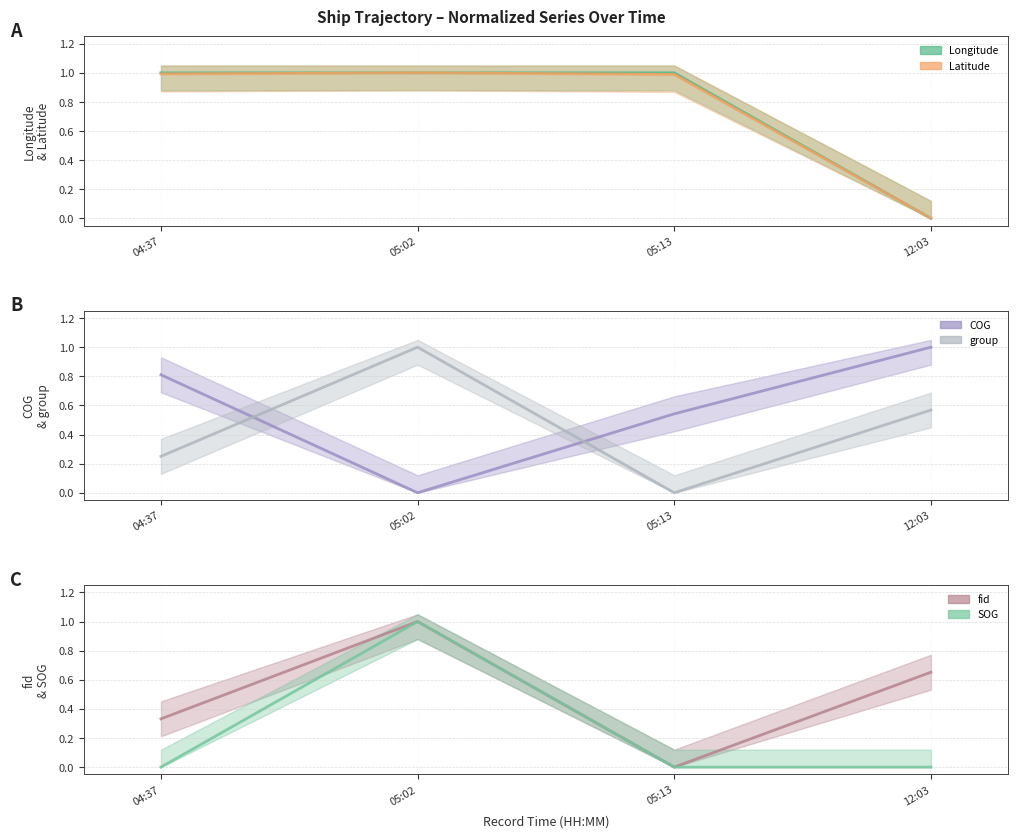

Reading right to left, list all the values displayed in this chart.

Longitude: 0.0	1.0	1.0	1.0
Latitude: 0.0	1.0	1.0	1.0
COG: 1.0	0.5	0.0	0.8
SOG: 0.0	0.0	1.0	0.0
group: 0.6	0.0	1.0	0.2
fid: 0.7	0.0	1.0	0.3